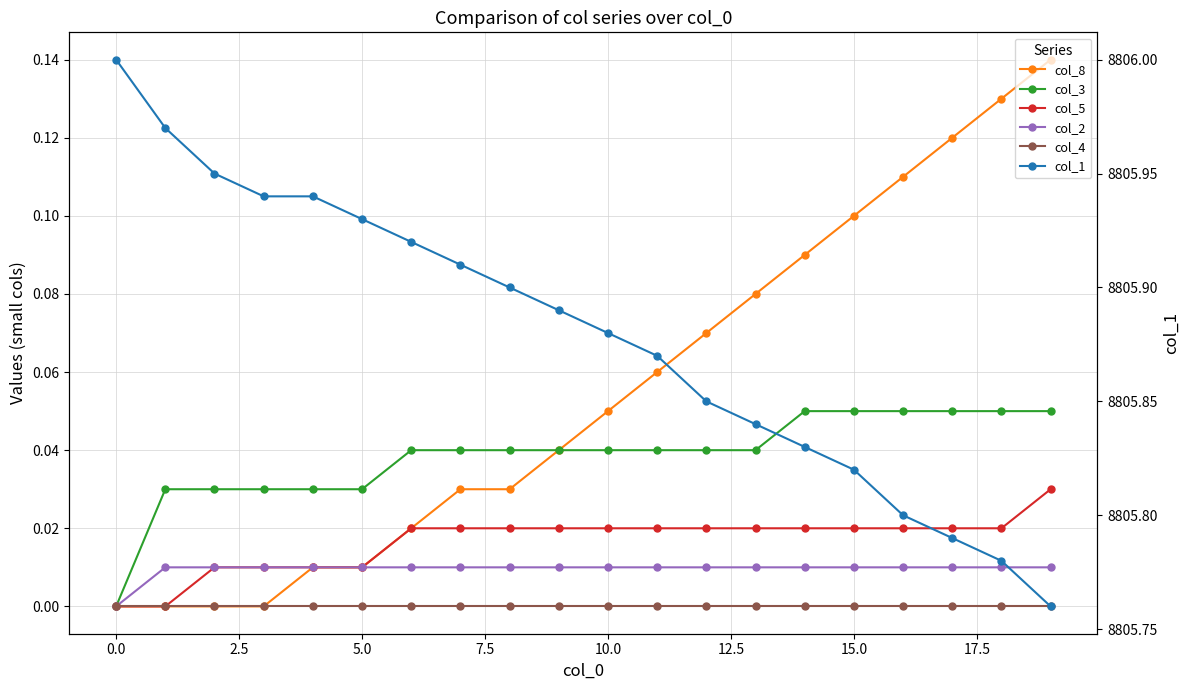

The col_3 series shows 0.1 at 19. True or false?

True